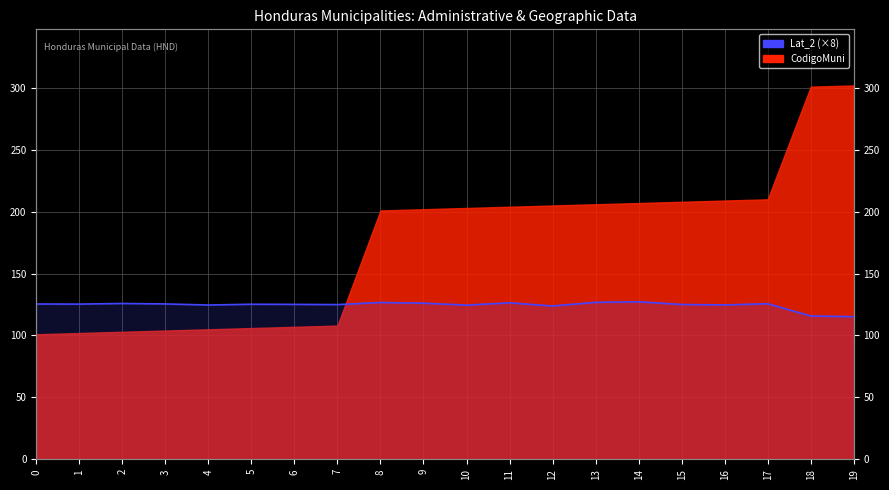

Which has a higher value, 9 or 19?

9